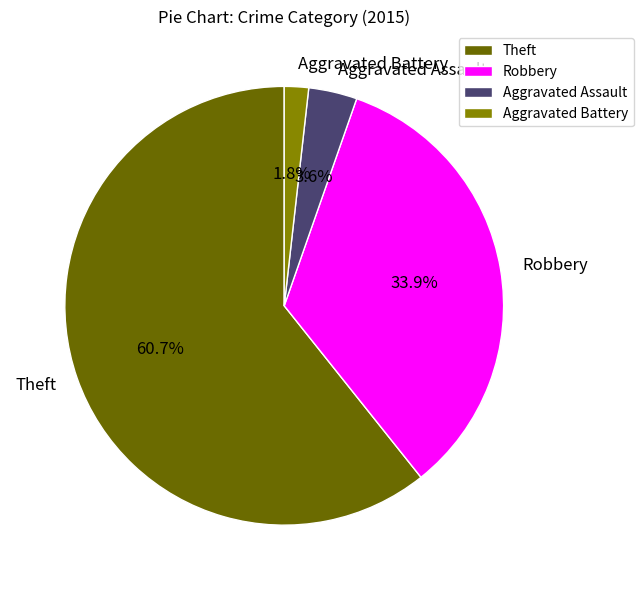

To the nearest percent, what is the average slice percentage?

25%